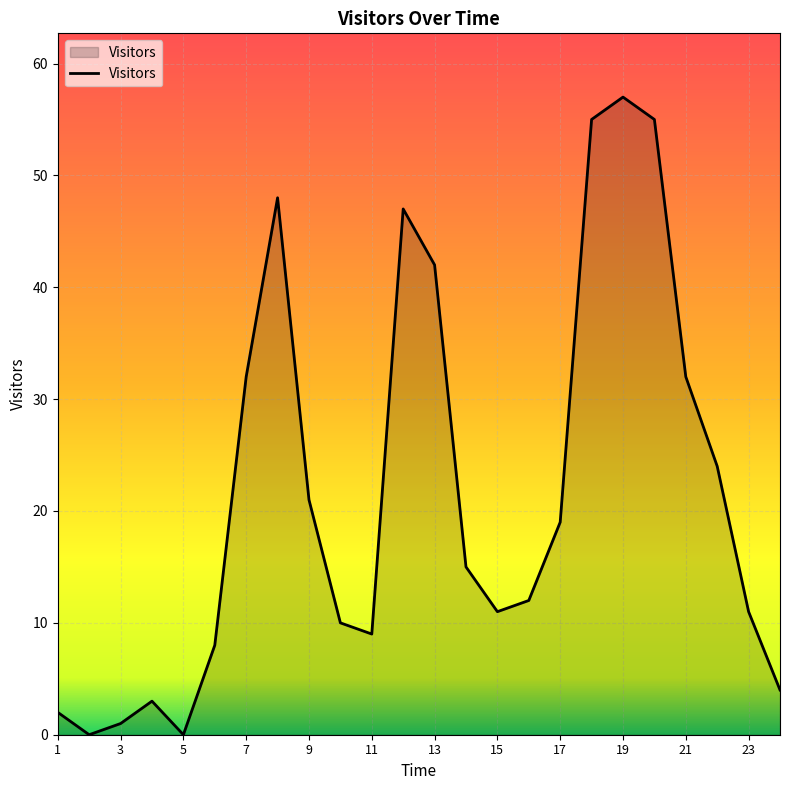

How many lines are shown in the chart?

1